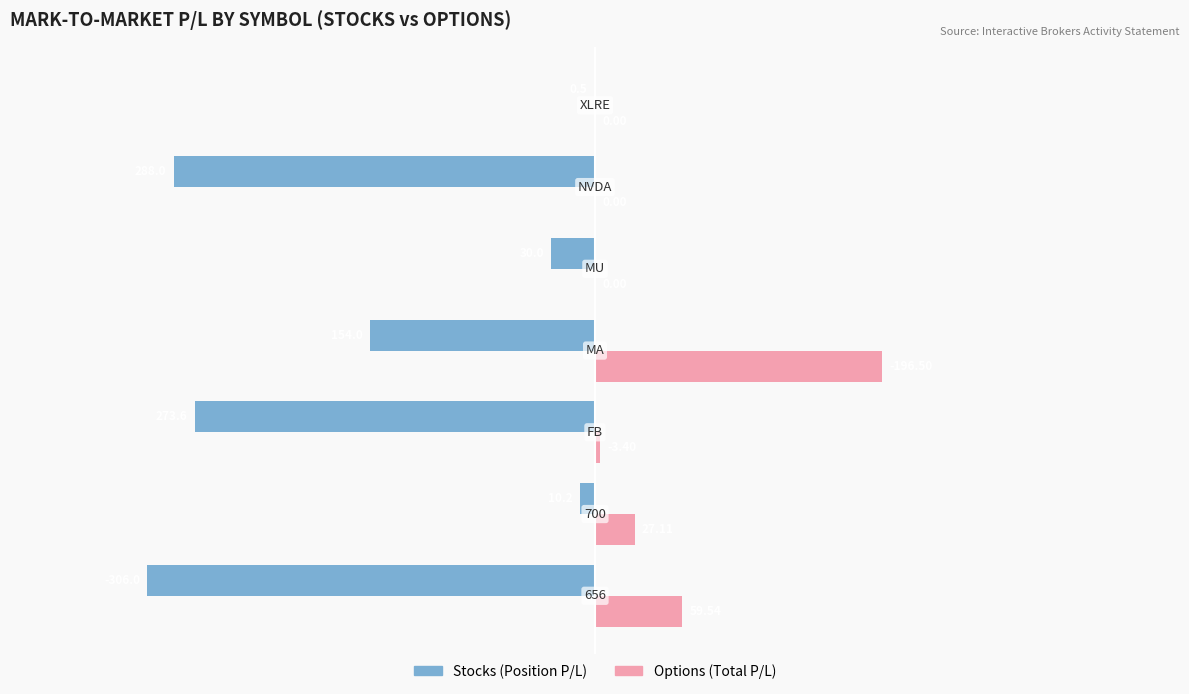

Reading left to right, extract all data points from this chart.

Stocks P/L Position: -306.0	-10.2	-273.6	-154.0	-30.0	-288.0	-0.5
Options P/L Total: 59.5	27.1	3.4	196.5	0.0	0.0	0.0